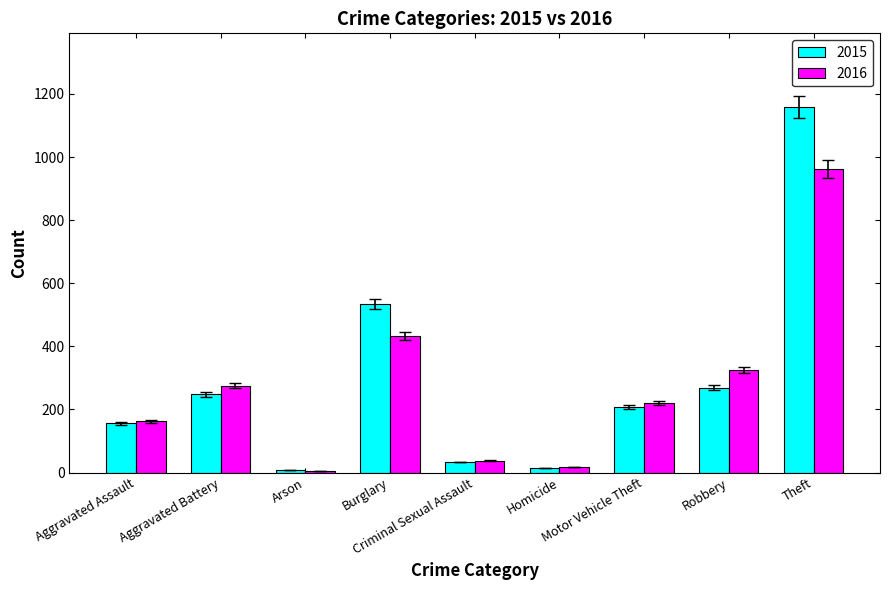

What is the label of the 1st bar from the right?

Theft